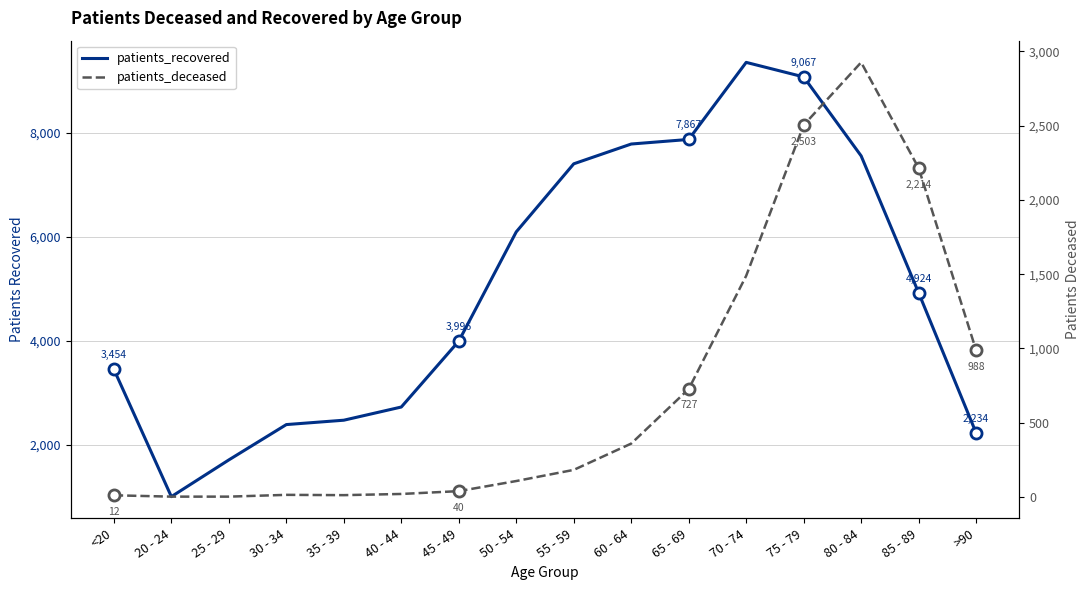

Count the number of data series in this chart.

2